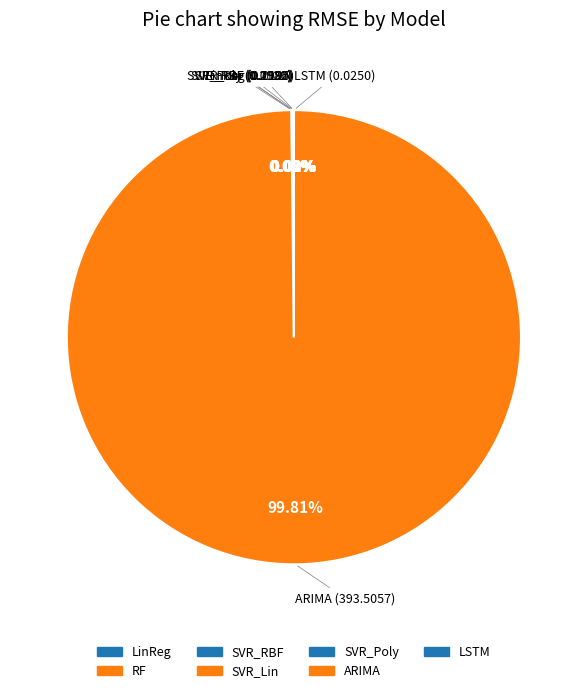

How many segments does this pie chart have?

7